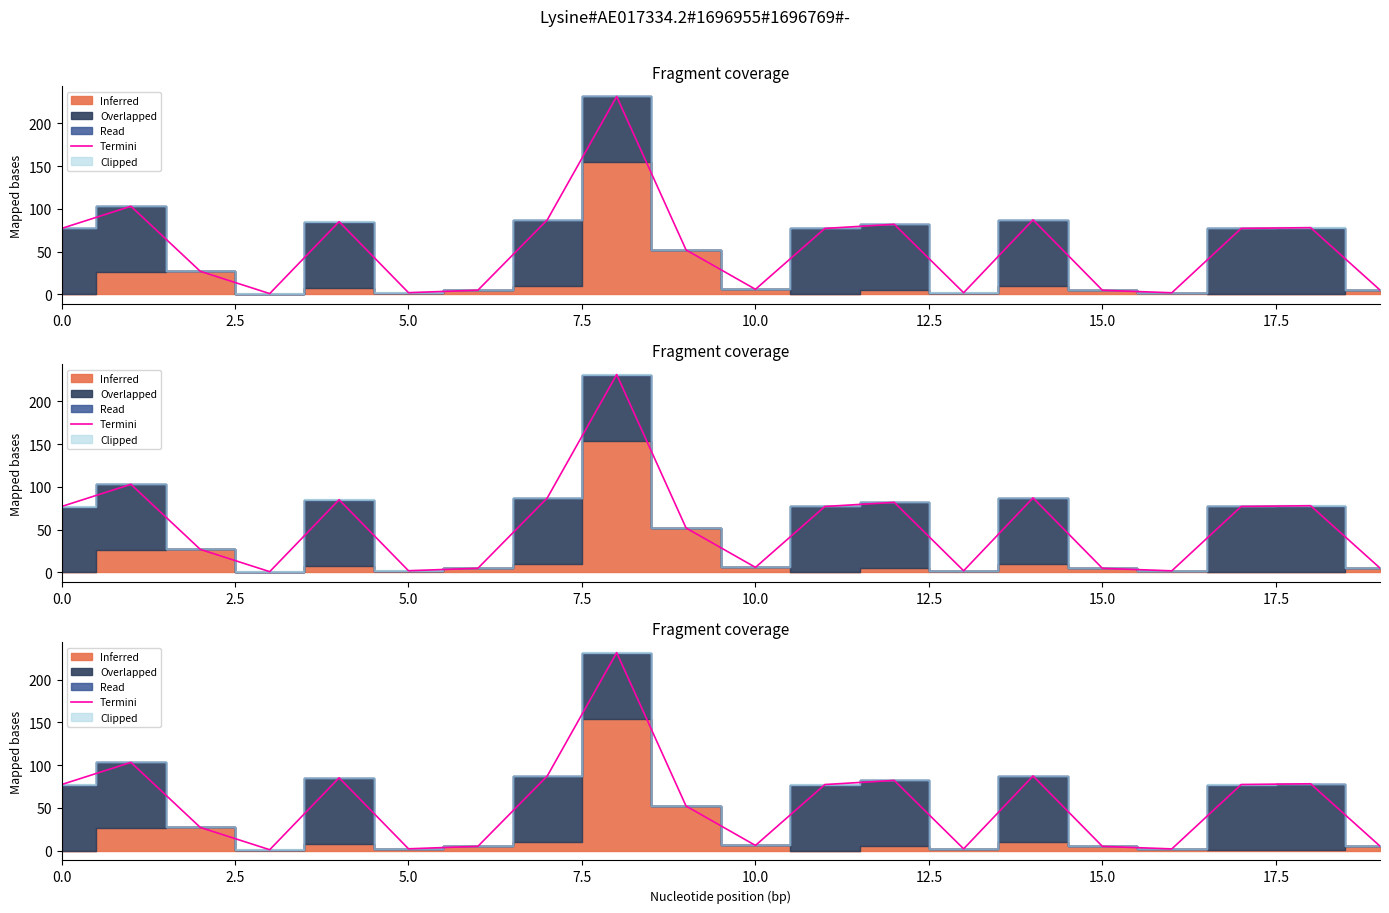

How many data points does each series have?

20